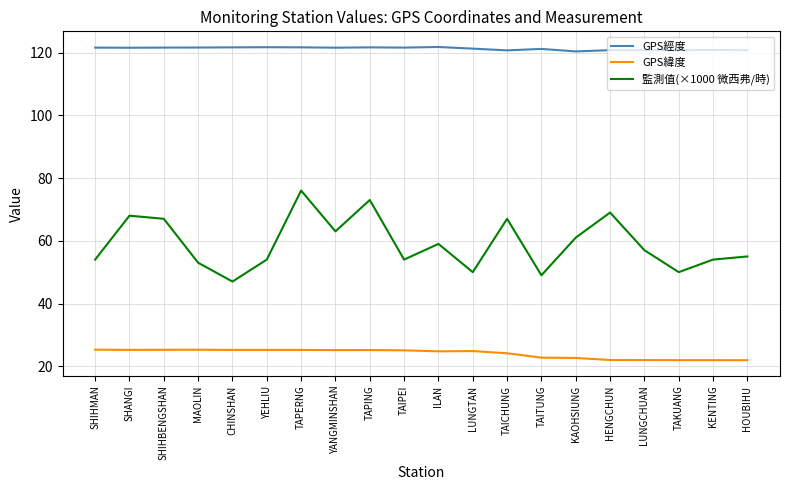

What position from the left is HENGCHUN?

16